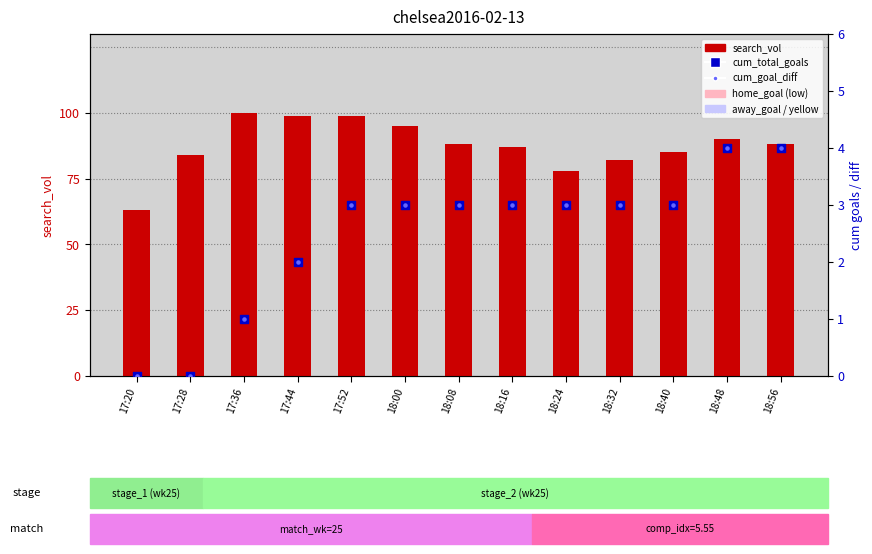

Which series reaches the maximum Y coordinate?

search_vol